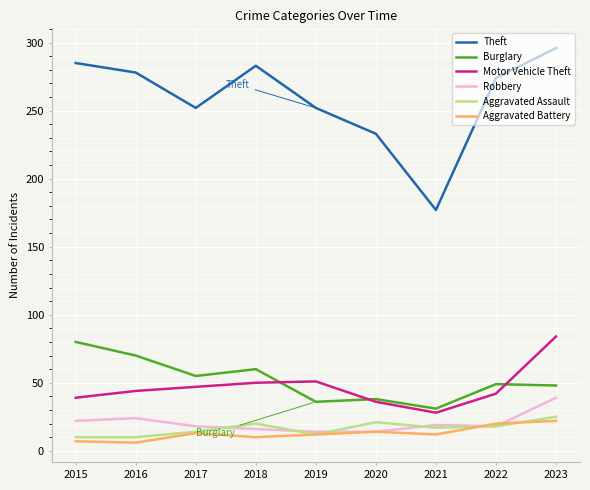

What is the difference between the Theft values at 2015 and 2023?

11